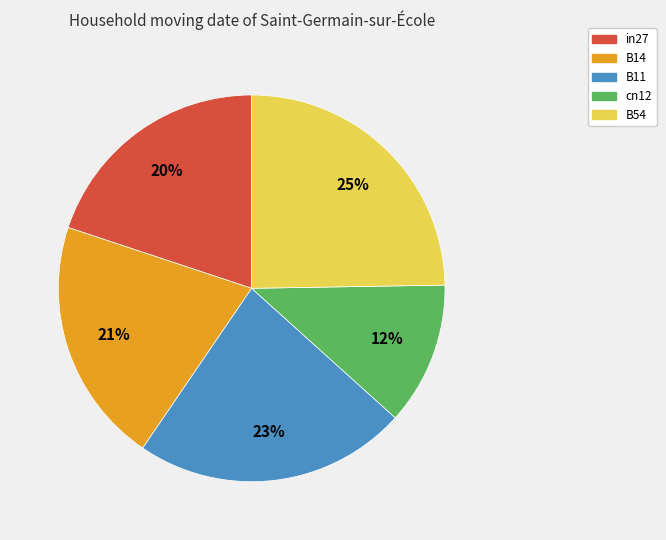

Does B11 account for over 50% of the chart?

No